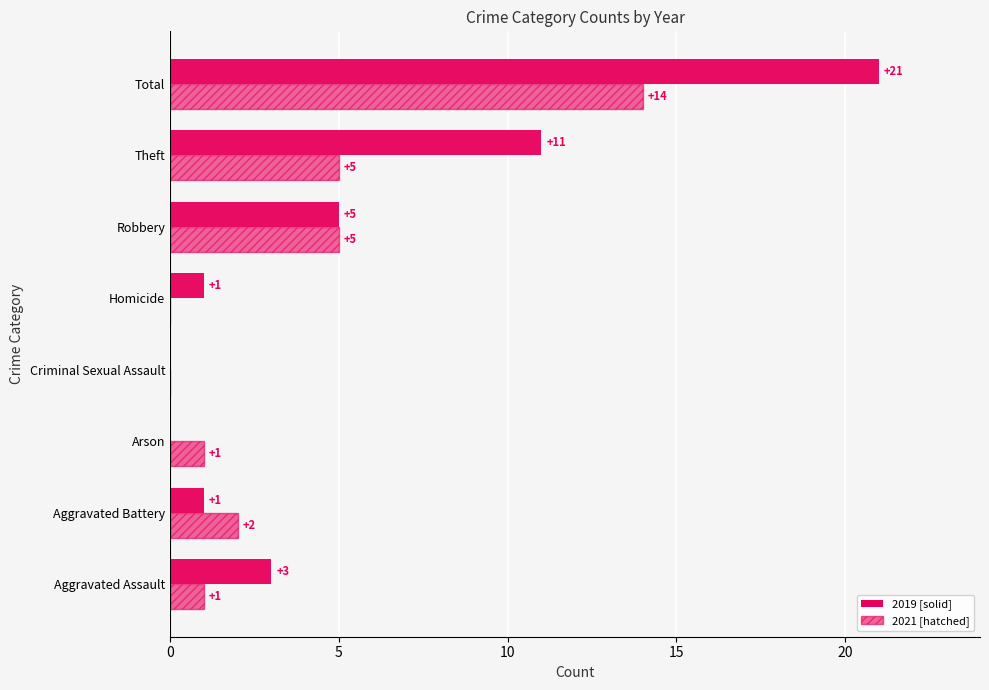

Which category has the lowest value across all series?

Arson